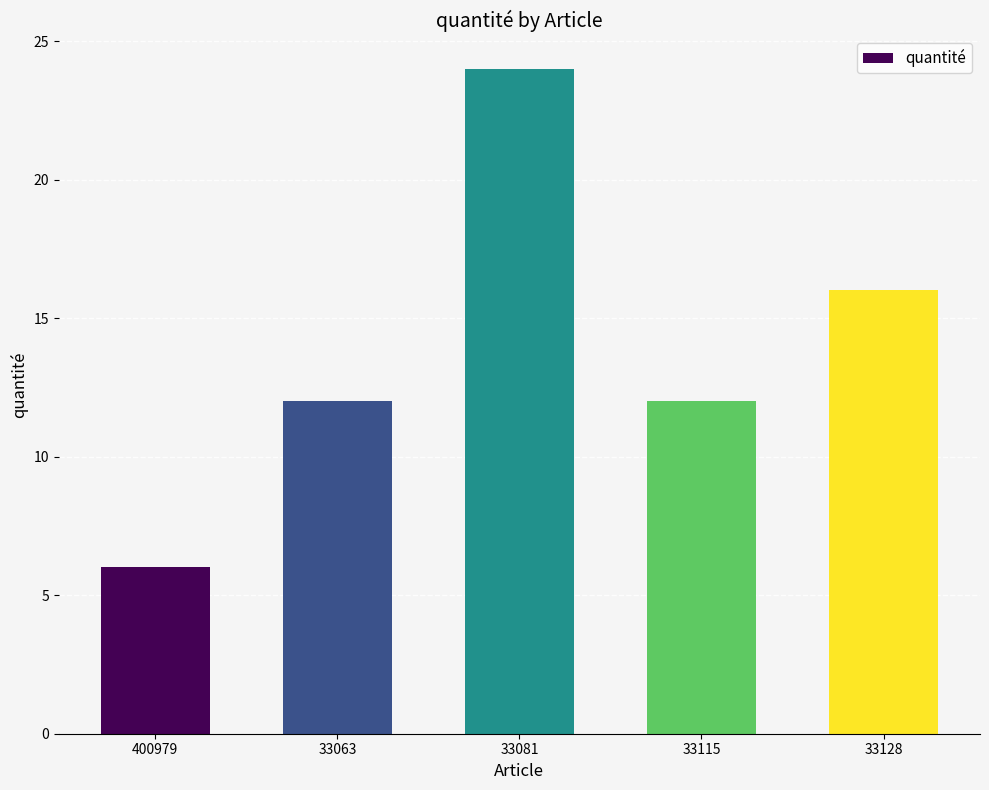

Reading left to right, list all the values displayed in this chart.

6	12	24	12	16